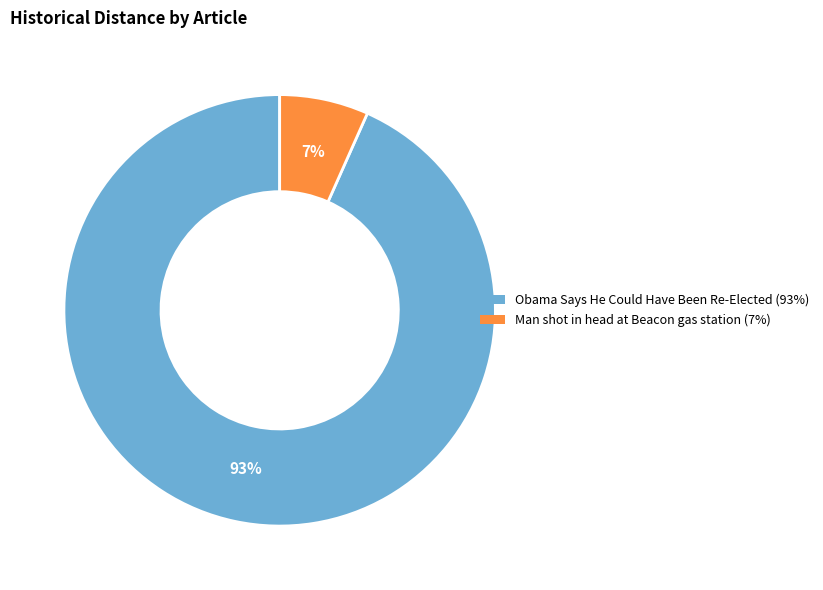

To the nearest percent, what portion does Obama Says He Could Have Been Re-Elected represent?

93%